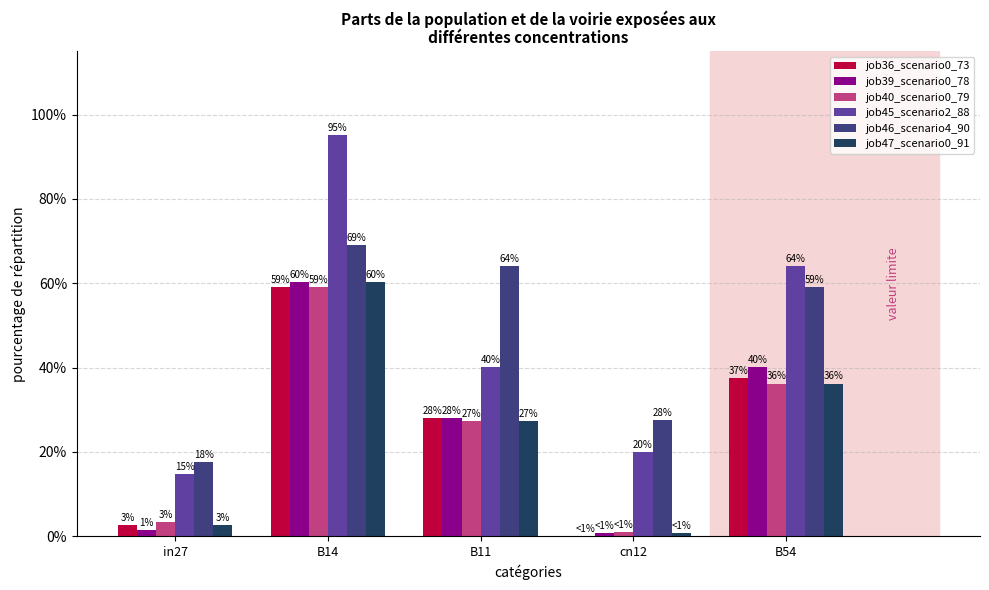

The job46_scenario4_90 series shows 0.1 at cn12. True or false?

False